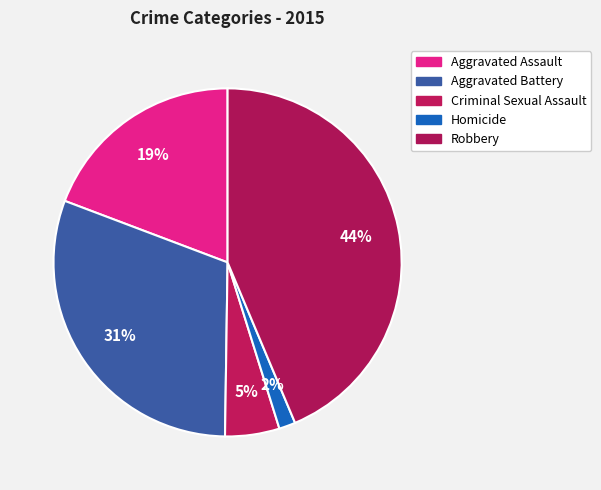

How many segments does this pie chart have?

5